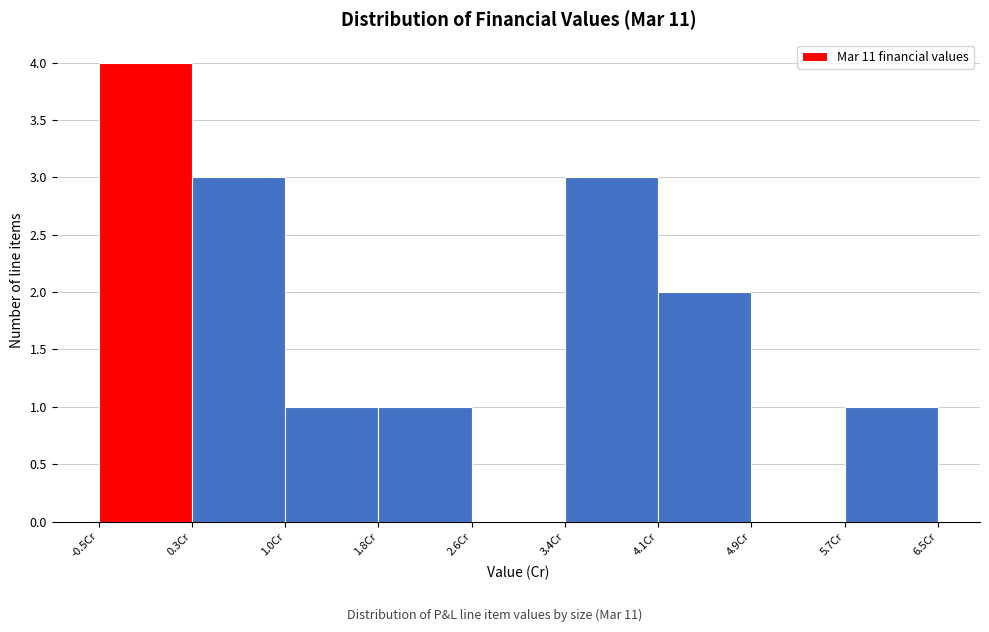

Reading left to right, transcribe this chart: for each bar, give the range it covers on the x-axis and its height. Neither the bar edges nor the heights are printed on the chart, so give them approximately, as read against the axes.

-0.5 to 0.3: 4
0.3 to 1.0: 3
1.0 to 1.8: 1
1.8 to 2.6: 1
2.6 to 3.4: 0
3.4 to 4.1: 3
4.1 to 4.9: 2
4.9 to 5.7: 0
5.7 to 6.5: 1